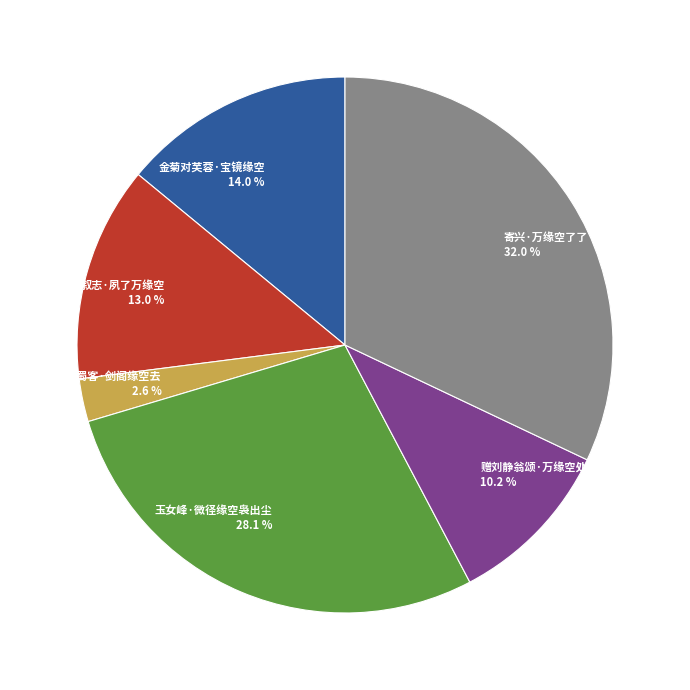

Is 赠刘静翁颂·万缘空处真如佛 the majority of the pie?

No